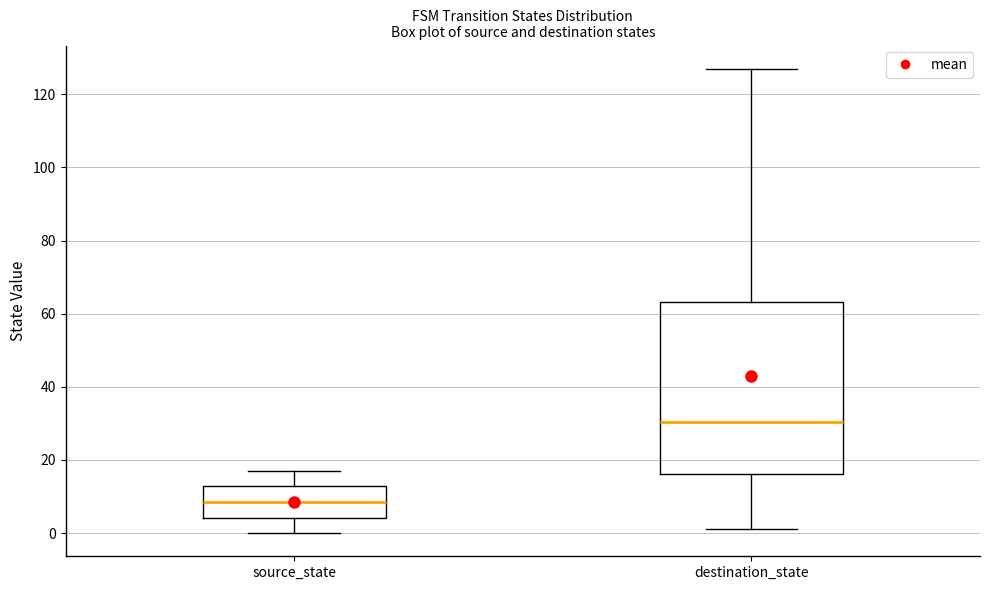

Reading left to right, transcribe this box plot: for each box, give where its median line is, the range the box spans, and where its two whiskers end, as read against the y-axis. The values are not printed on the chart, so give them approximately, as read against the axis.

source_state: median 8, box 4 to 14, whiskers 0 to 18
destination_state: median 30, box 16 to 64, whiskers 2 to 128